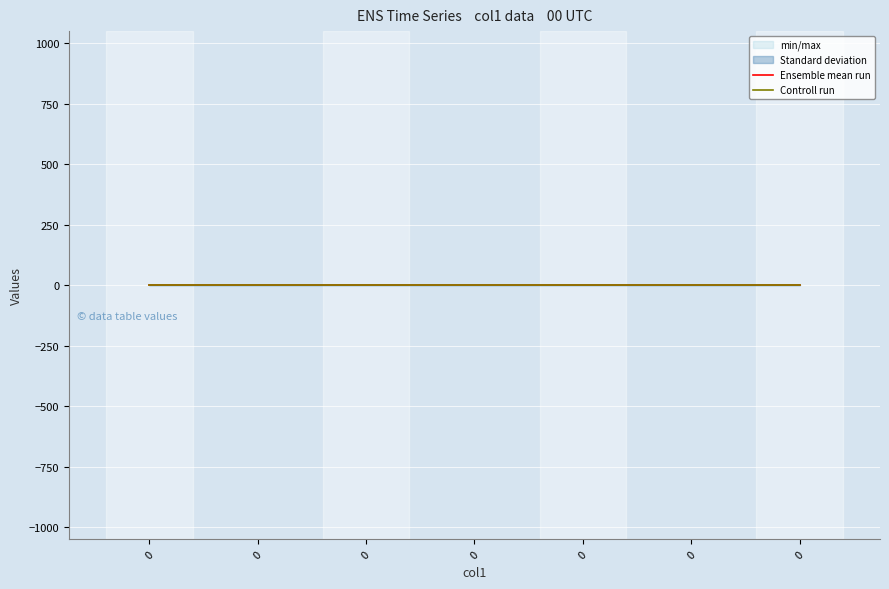

The Ensemble mean run series shows 1 at 0. True or false?

True